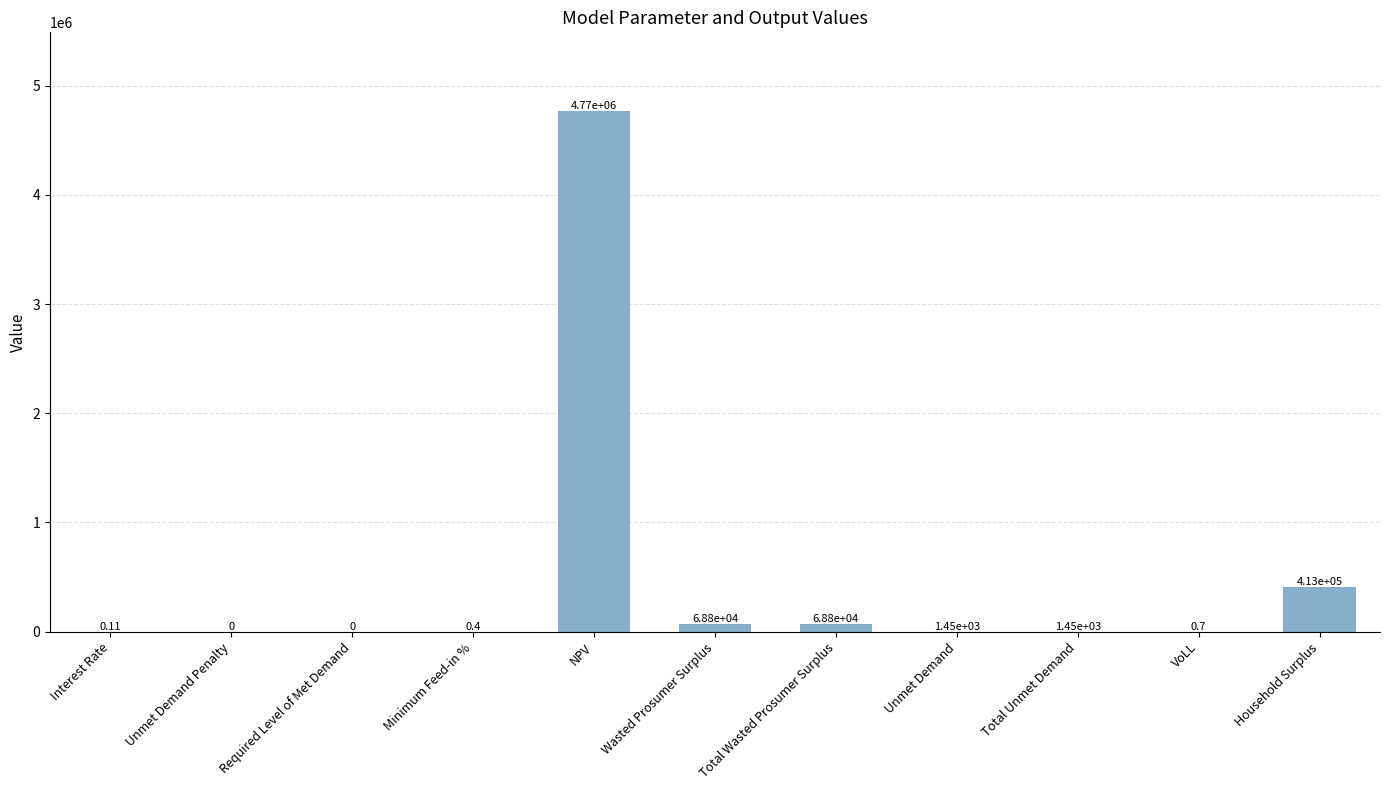

How many series are shown in this chart?

1